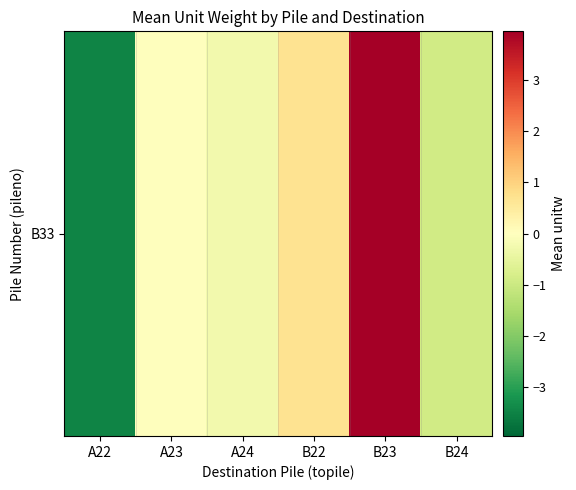

What is the approximate value at A22?

-3.5